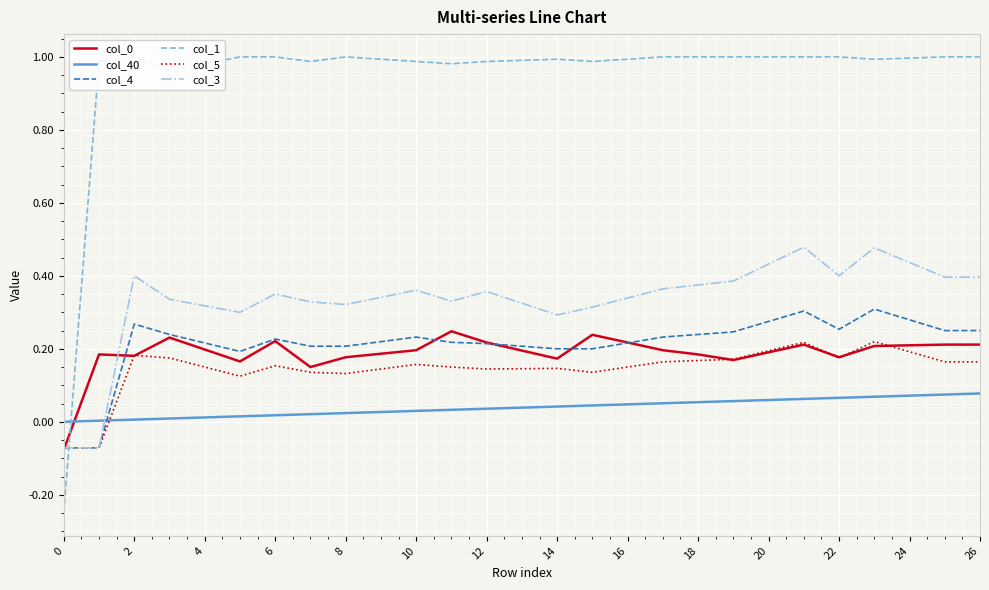

Where does the col_3 series first go above 0?

2